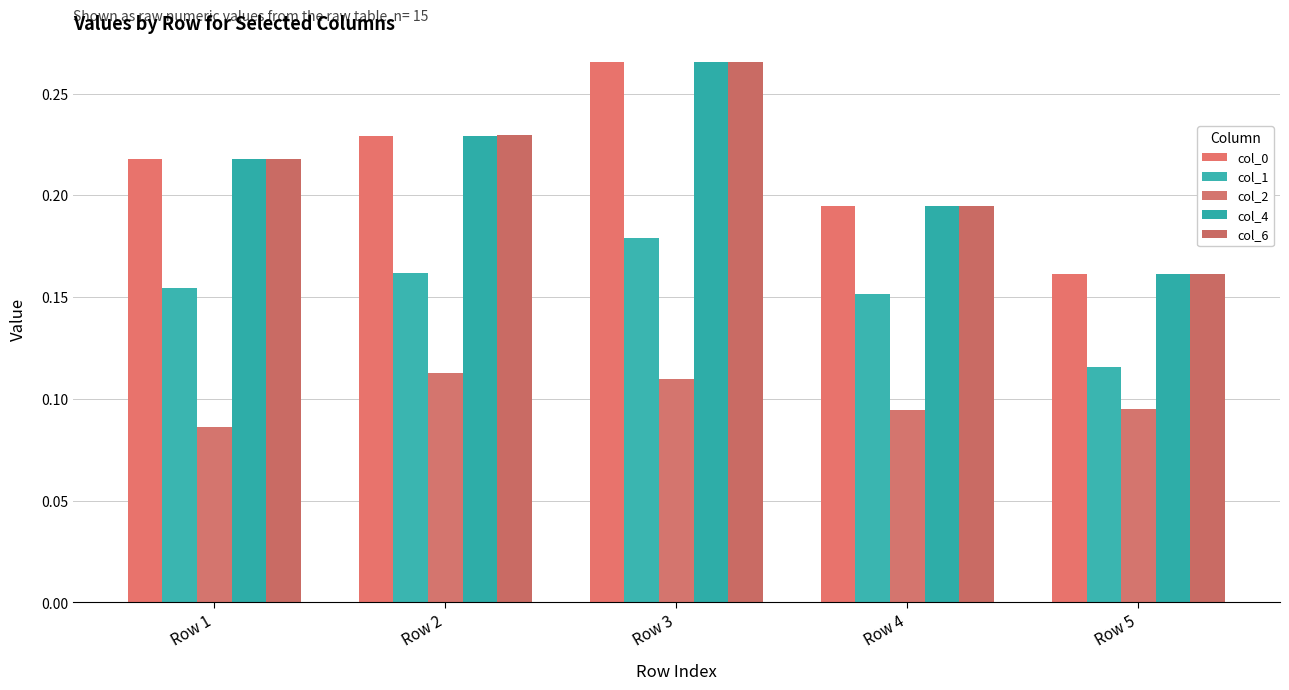

Which category has the highest value in the col_6 series?

Row 3